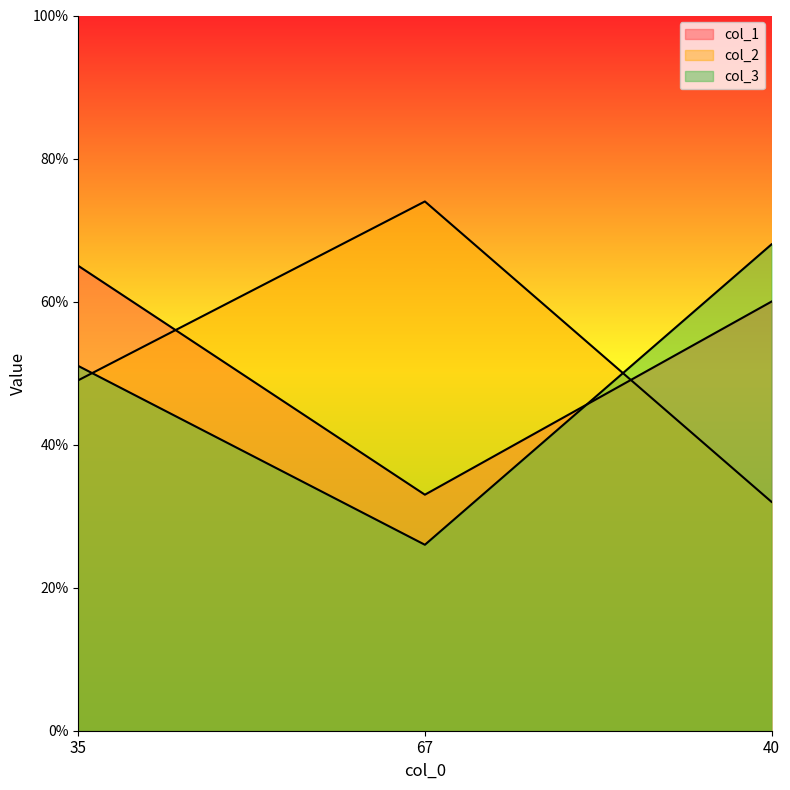

Count the col_1 values in the range 33 to 65.

3